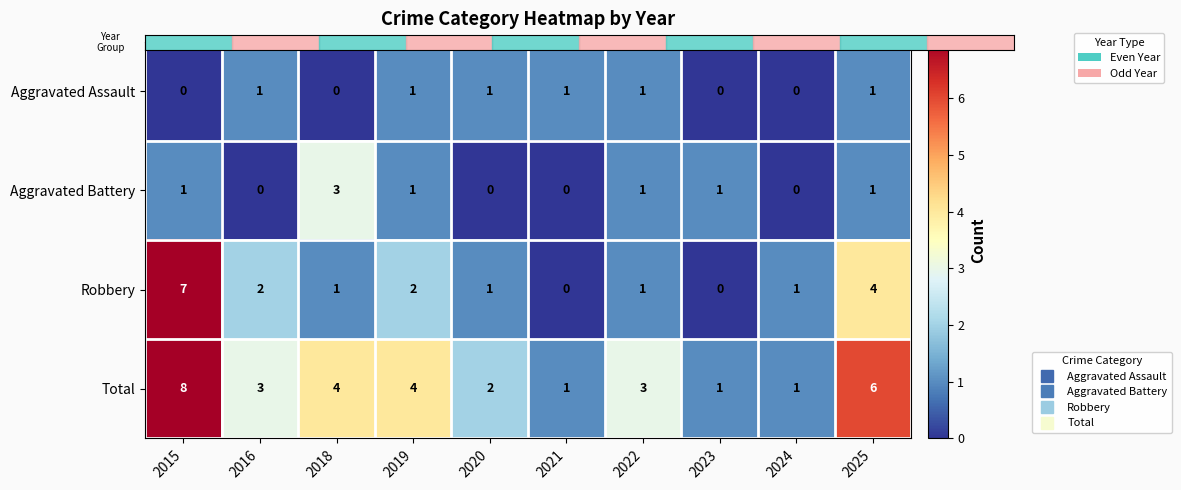

Is it true that Aggravated Battery equals 1 at 2015?

True